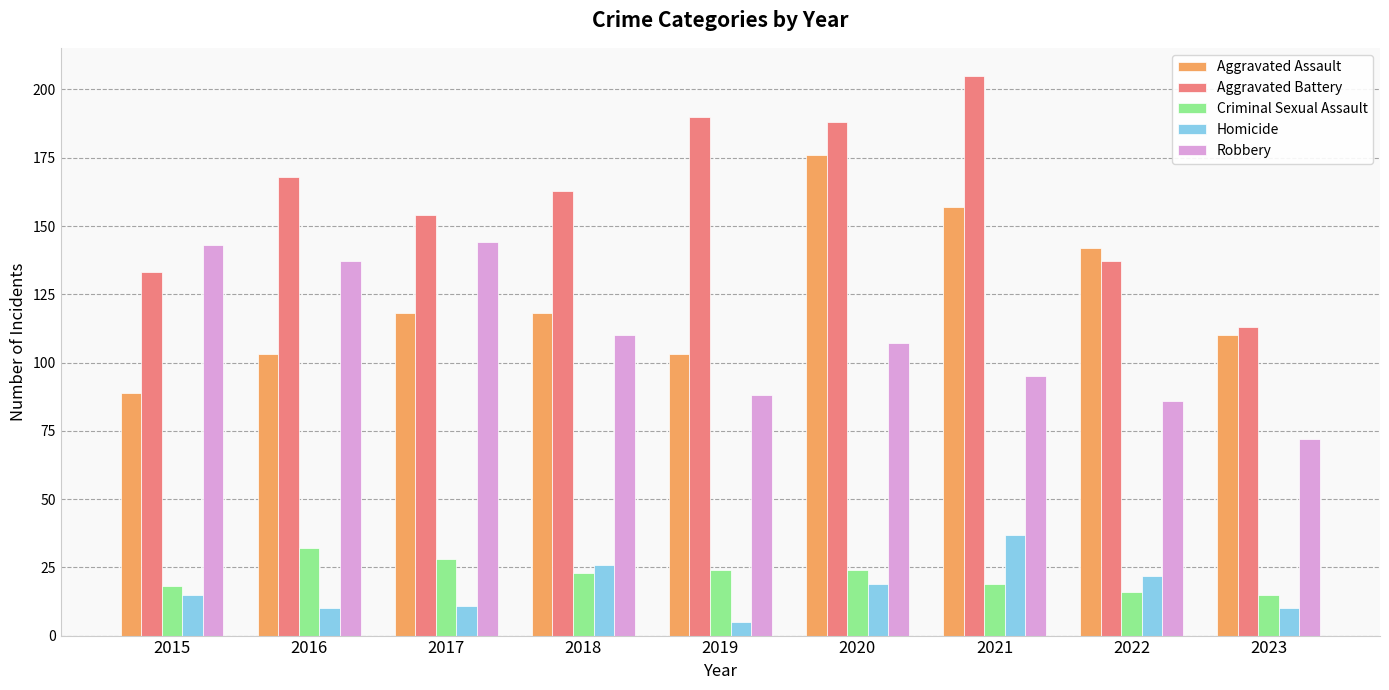

What is the difference between the highest and lowest values at 2021?

186